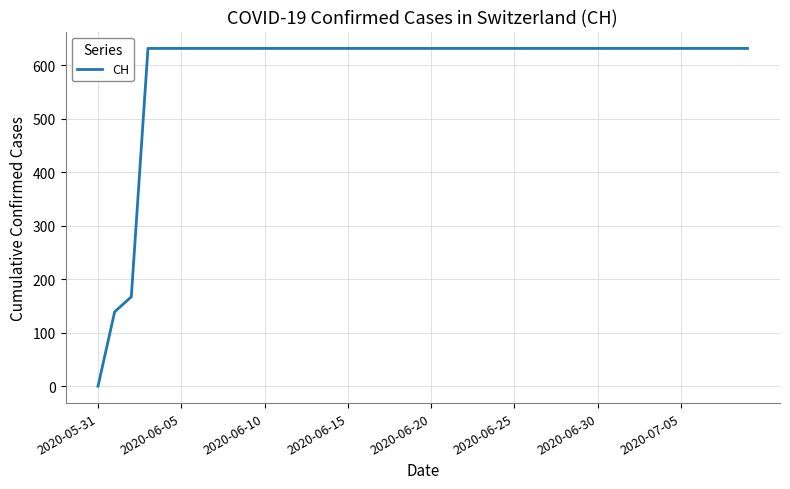

What is the maximum value shown in the chart?

631